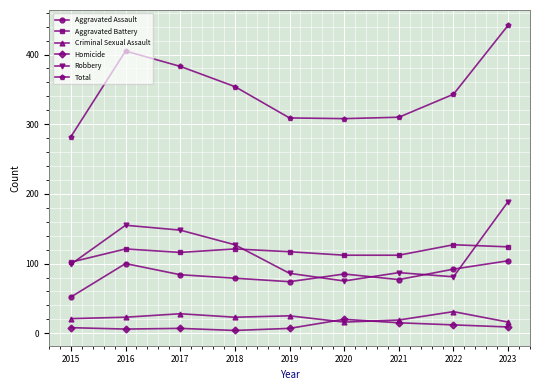

What is the highest value of the Aggravated Battery series?

127